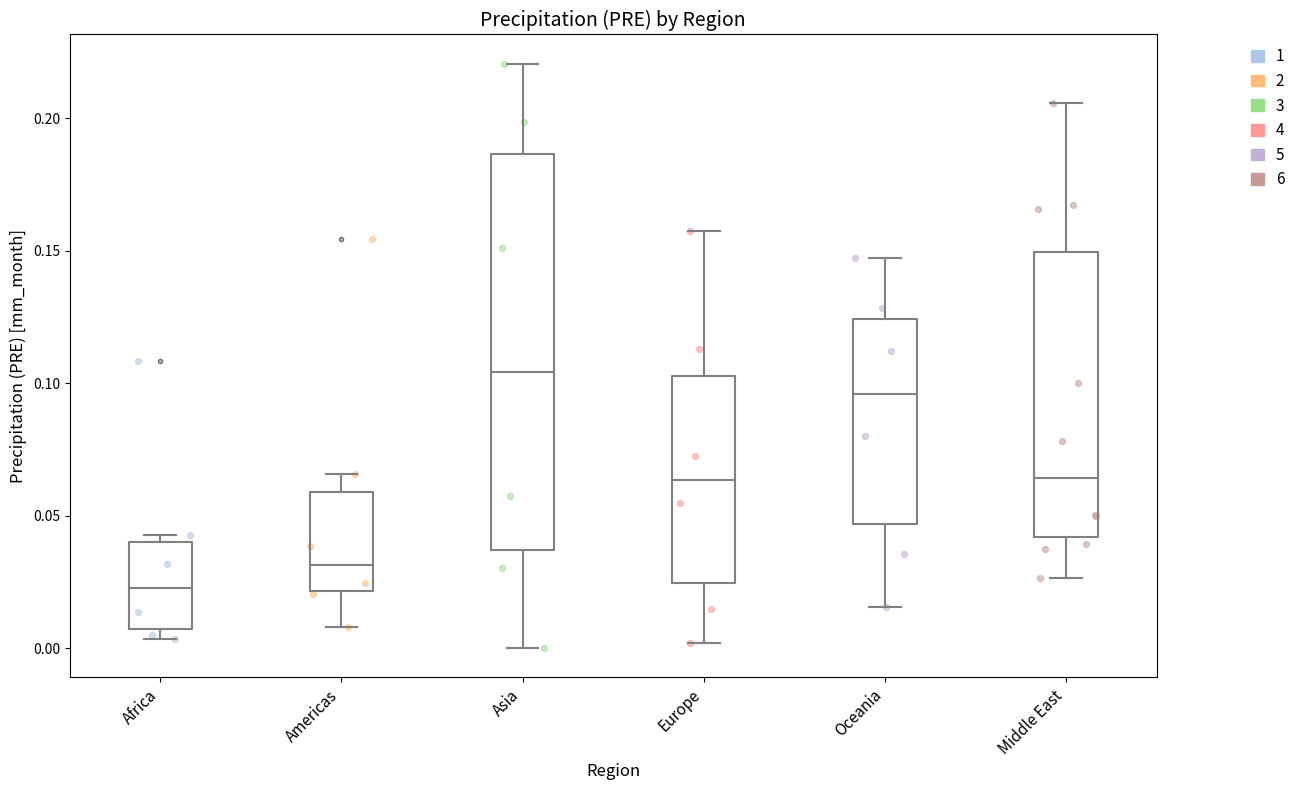

Which box's median line is the lowest?

Africa